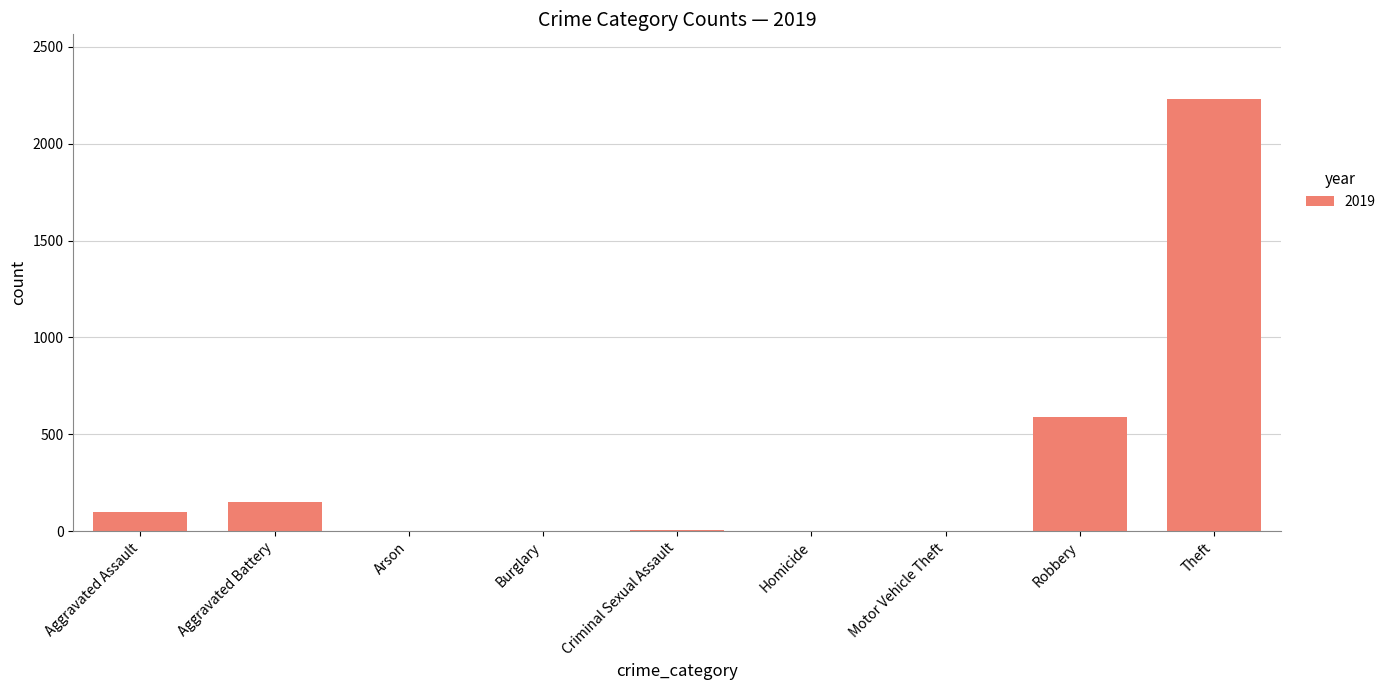

Does the chart contain stacked bars?

No